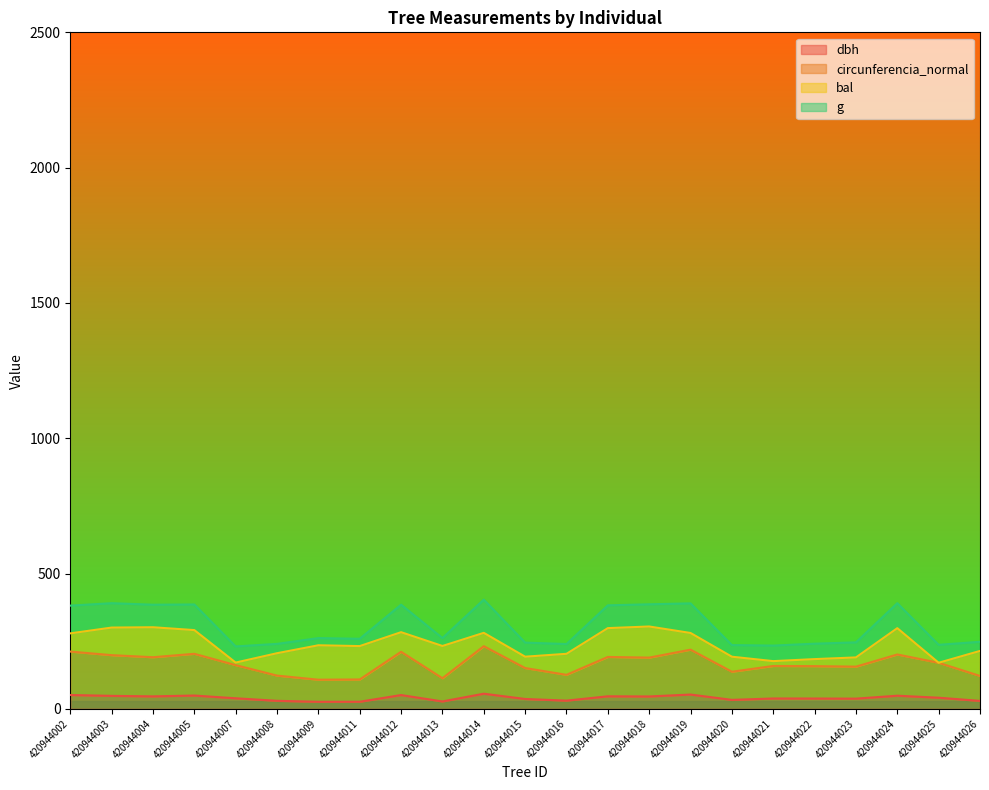

Does the chart display data point markers on the line(s)?

No